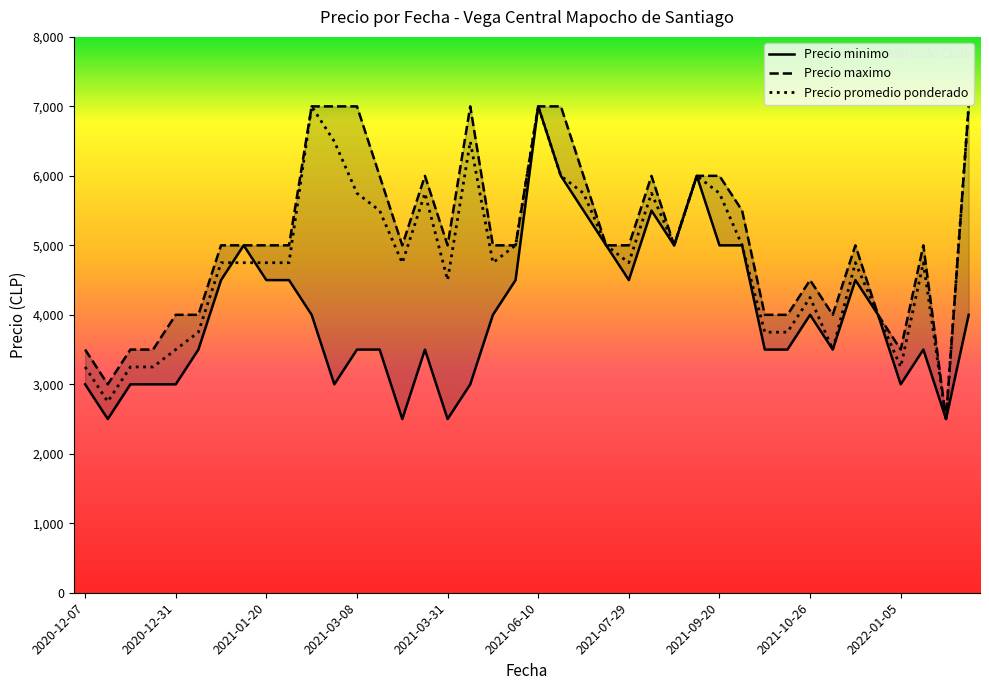

At which category does the chart reach its peak across all series?

2021-06-10